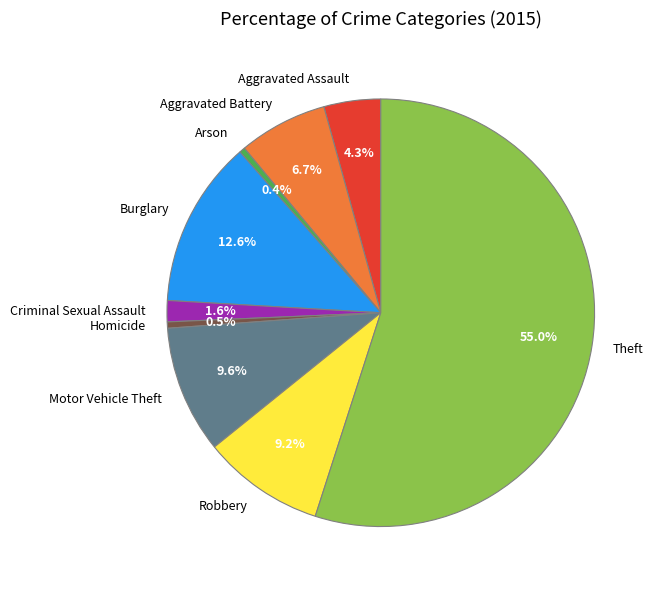

Is Theft the majority of the pie?

Yes